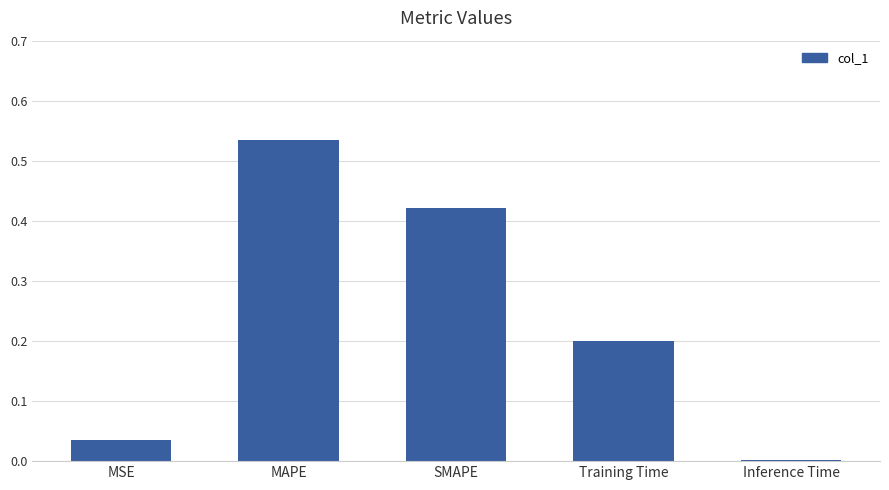

What is the change in value from MAPE to Training Time?

-0.3